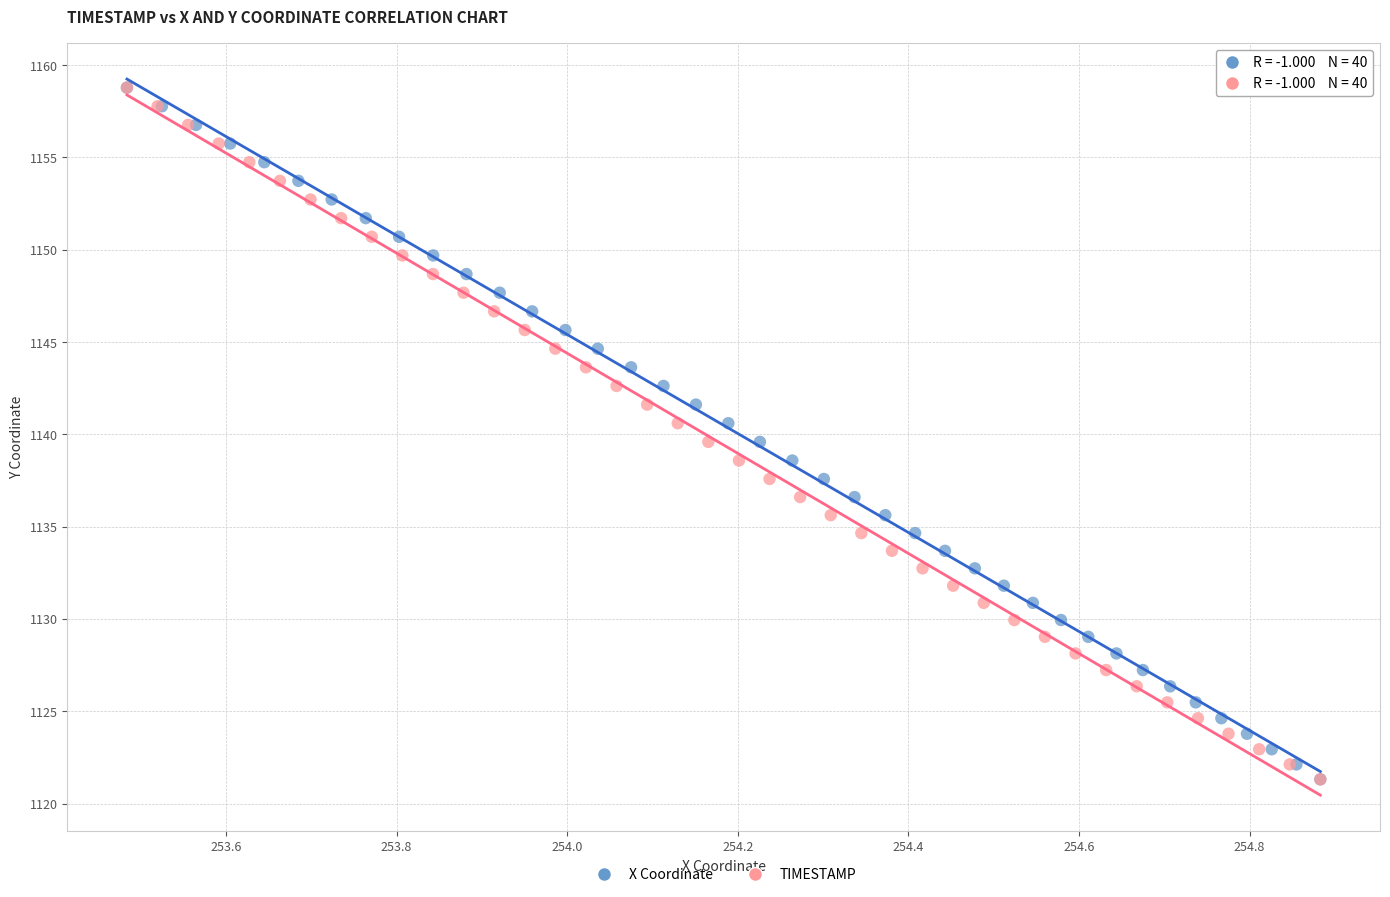

What are all the series names shown in the legend?

X Coordinate, TIMESTAMP